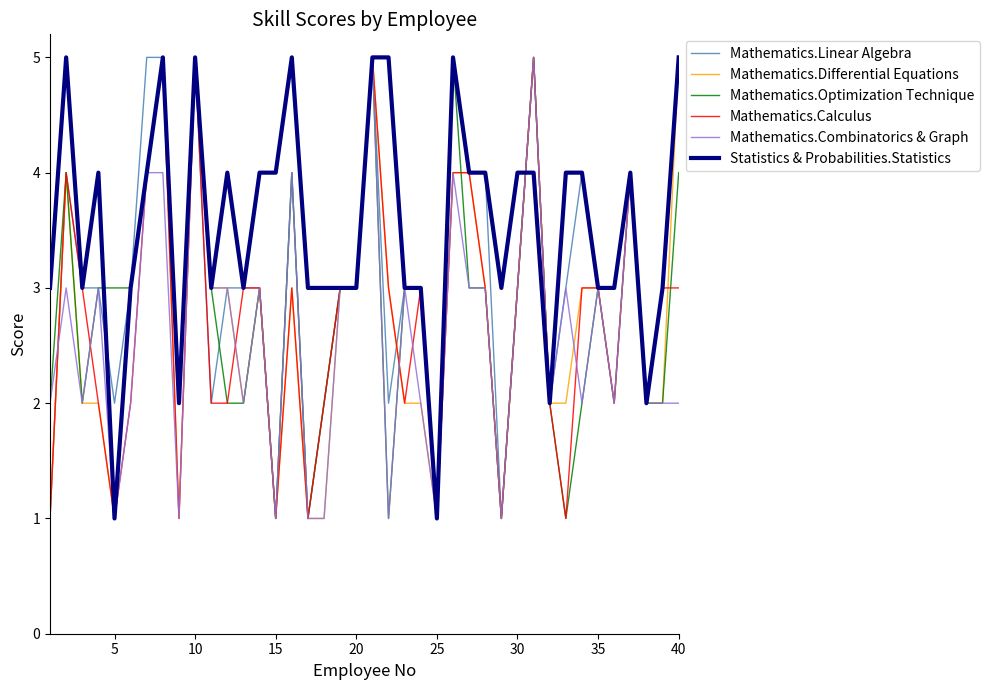

Which series has the largest total across all categories?

Statistics & Probabilities.Statistics